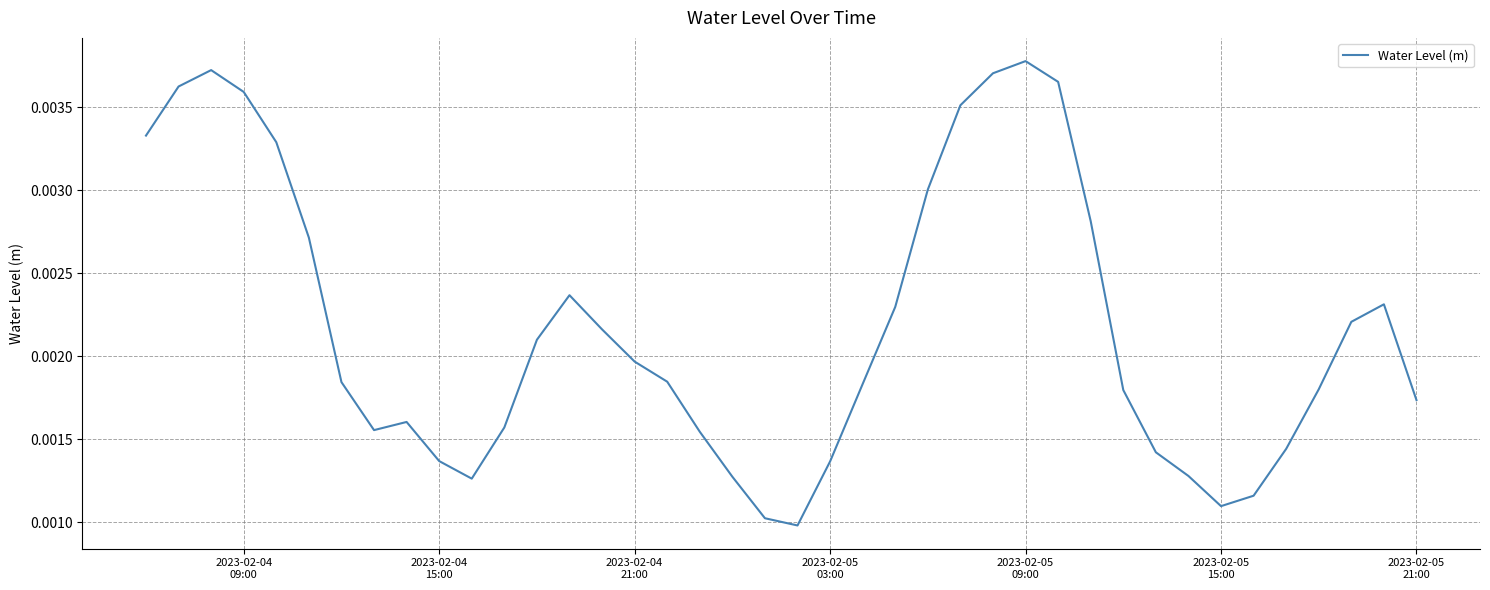

How many lines are shown in the chart?

1